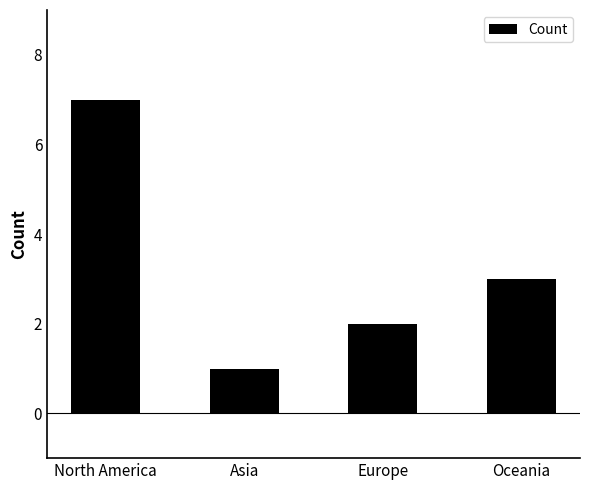

Between Oceania and North America, which is larger?

North America